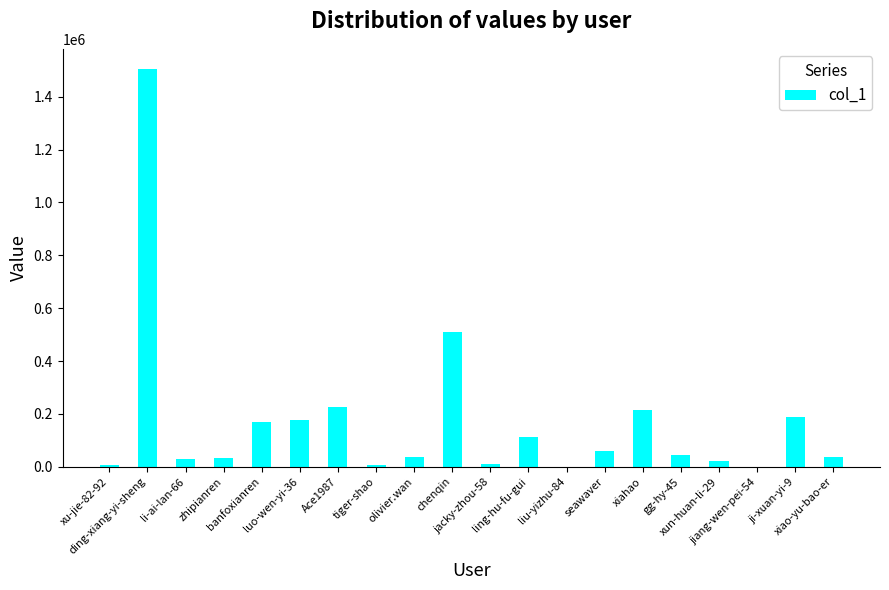

At which label does the data first exceed 43956?

ding-xiang-yi-sheng